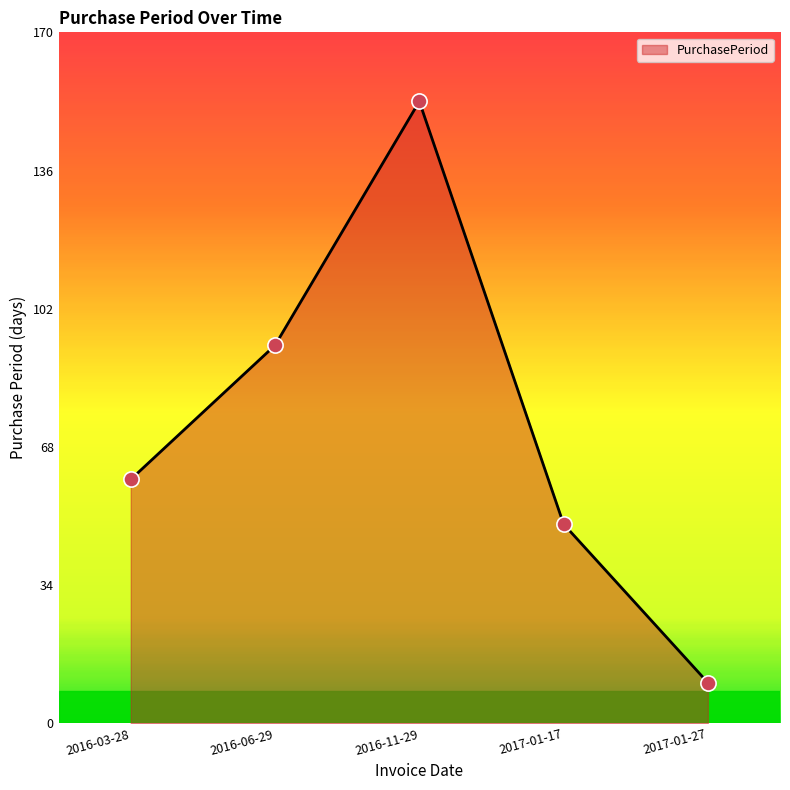

What is the change in value from 2016-03-28 to 2017-01-17?

-11